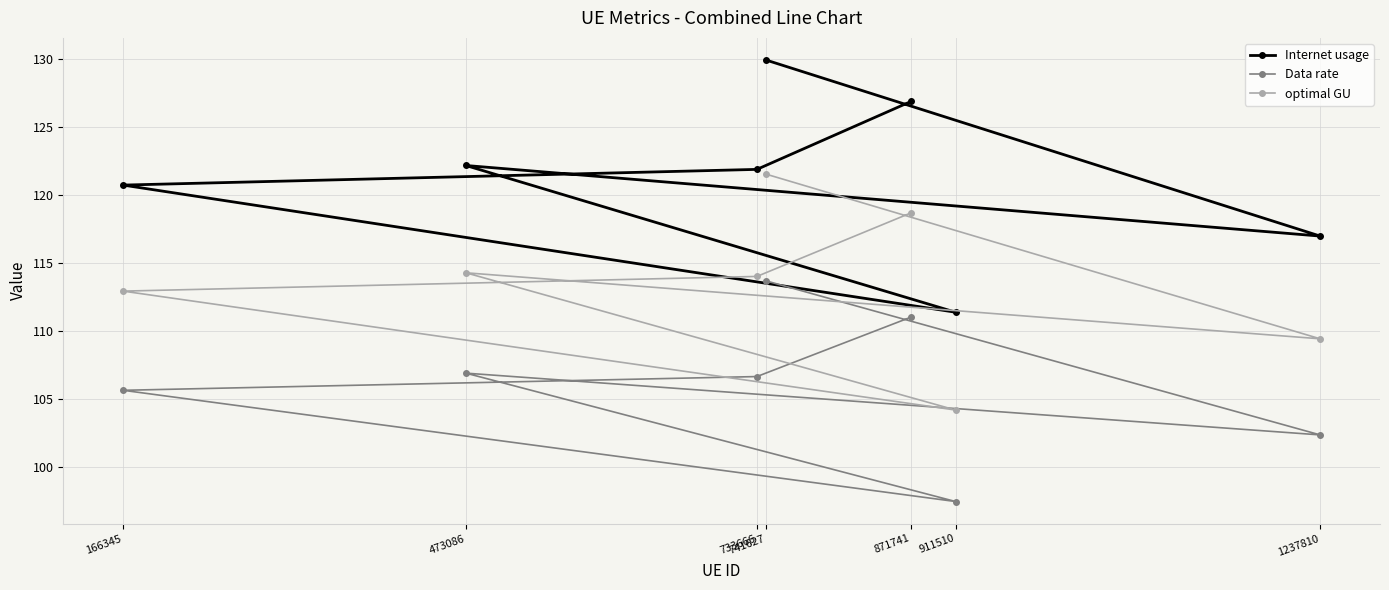

What is the difference between the optimal GU values at 473086 and 911510?

10.1